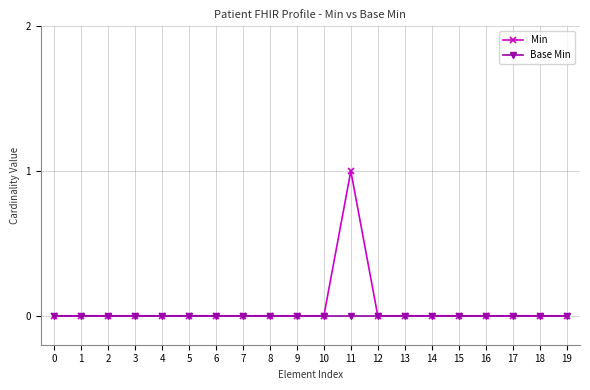

Reading left to right, extract all data points from this chart.

Min: 0=0	1=0	2=0	3=0	4=0	5=0	6=0	7=0	8=0	9=0	10=0	11=1	12=0	13=0	14=0	15=0	16=0	17=0	18=0	19=0
Base Min: 0=0	1=0	2=0	3=0	4=0	5=0	6=0	7=0	8=0	9=0	10=0	11=0	12=0	13=0	14=0	15=0	16=0	17=0	18=0	19=0